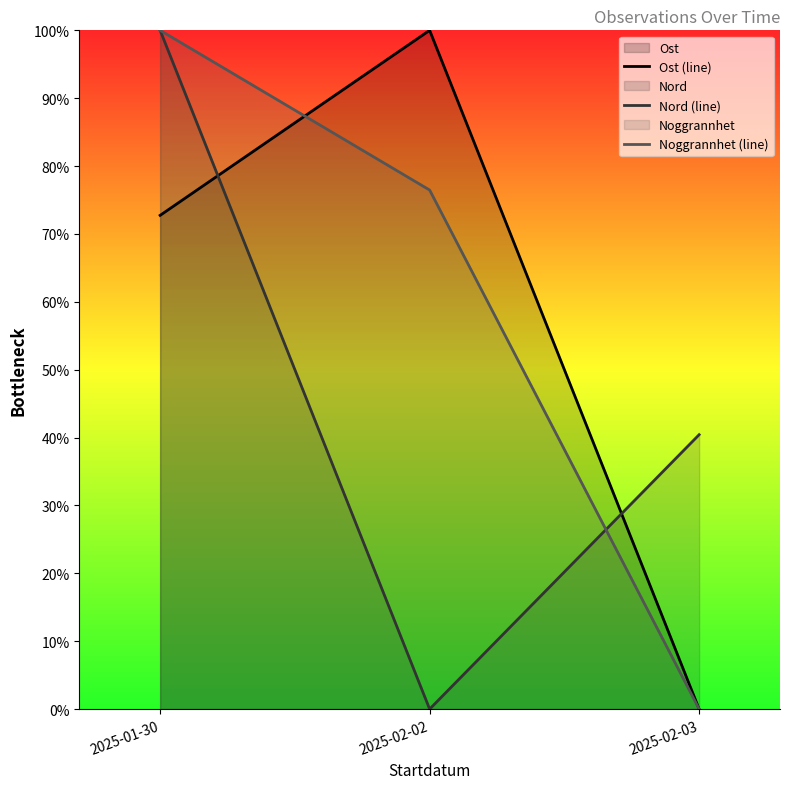

What is the difference between the Noggrannhet (line) values at 2025-01-30 and 2025-02-02?

23.5